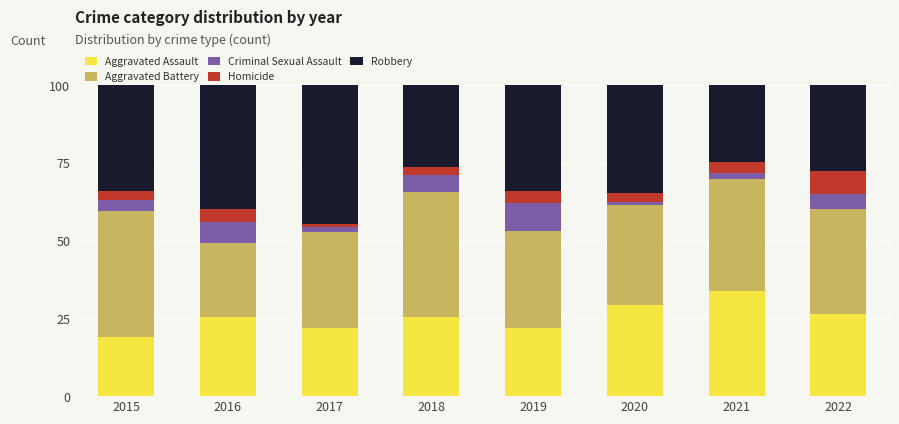

The Aggravated Assault series shows 21.8 at 2017. True or false?

True